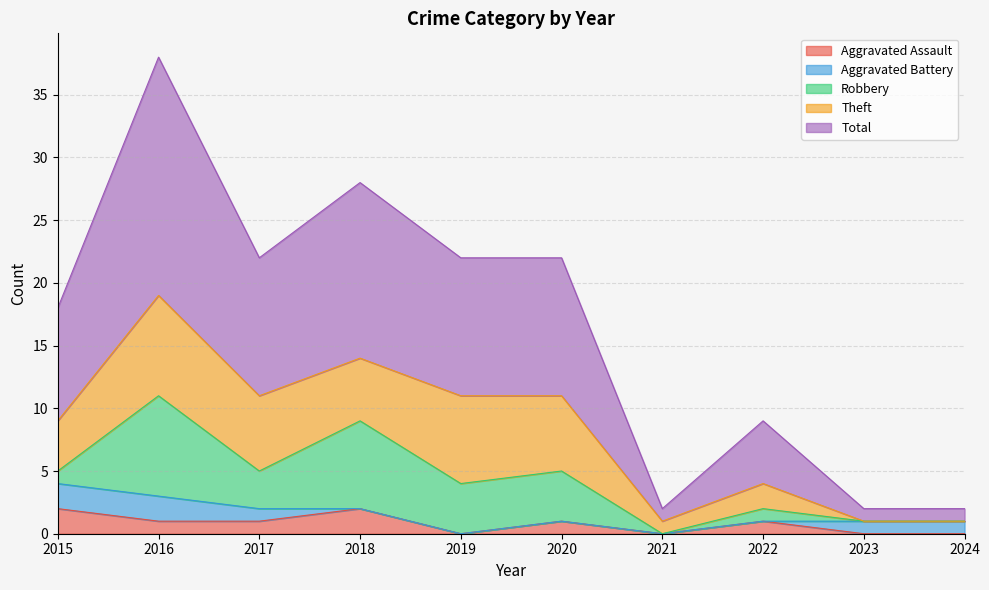

What is the highest value of the Aggravated Battery series?

2